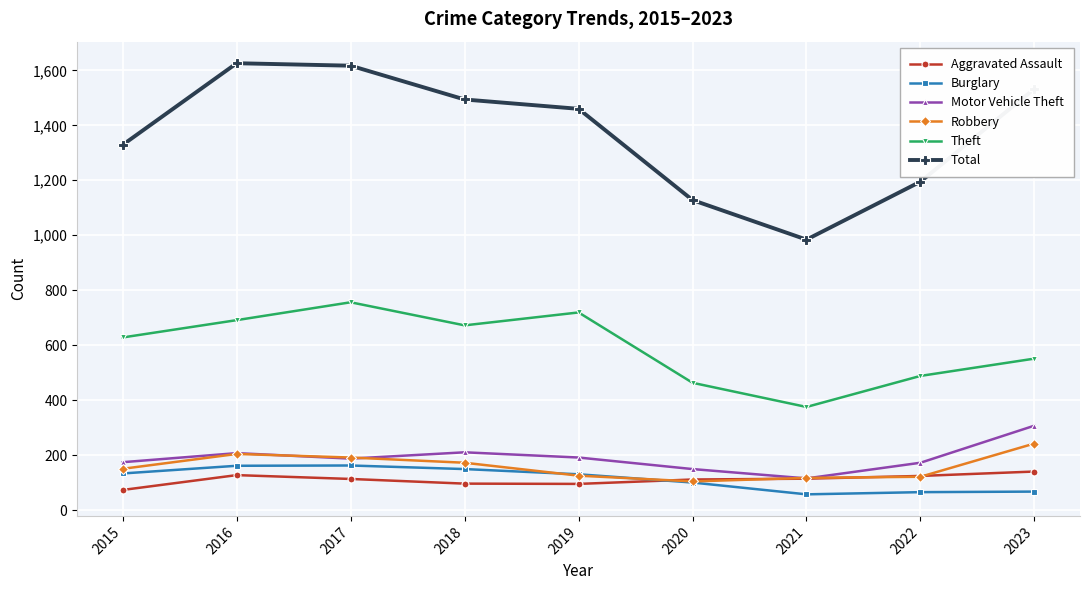

True or false: Motor Vehicle Theft and Total cross at least once.

False